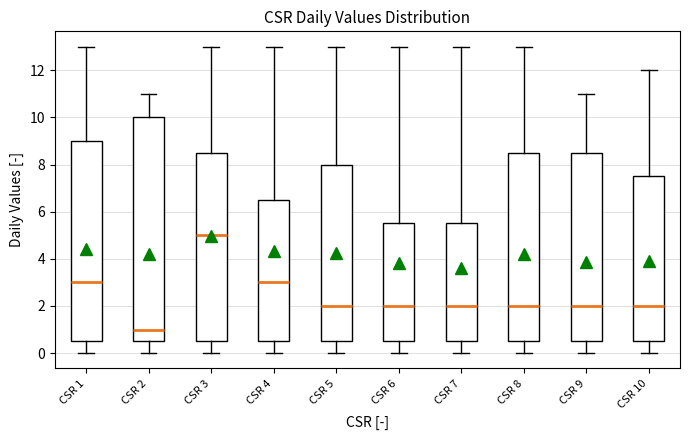

Reading left to right, read every box against the y-axis: the position of its median line, the range the box covers, and the ends of its whiskers. The values are not printed on the chart, so give them approximately, as read against the axis.

CSR 1: median 3.0, box 0.6 to 9.0, whiskers 0.0 to 13.0
CSR 2: median 1.0, box 0.6 to 10.0, whiskers 0.0 to 11.0
CSR 3: median 5.0, box 0.6 to 8.6, whiskers 0.0 to 13.0
CSR 4: median 3.0, box 0.6 to 6.6, whiskers 0.0 to 13.0
CSR 5: median 2.0, box 0.6 to 8.0, whiskers 0.0 to 13.0
CSR 6: median 2.0, box 0.6 to 5.6, whiskers 0.0 to 13.0
CSR 7: median 2.0, box 0.6 to 5.6, whiskers 0.0 to 13.0
CSR 8: median 2.0, box 0.6 to 8.6, whiskers 0.0 to 13.0
CSR 9: median 2.0, box 0.6 to 8.6, whiskers 0.0 to 11.0
CSR 10: median 2.0, box 0.6 to 7.6, whiskers 0.0 to 12.0